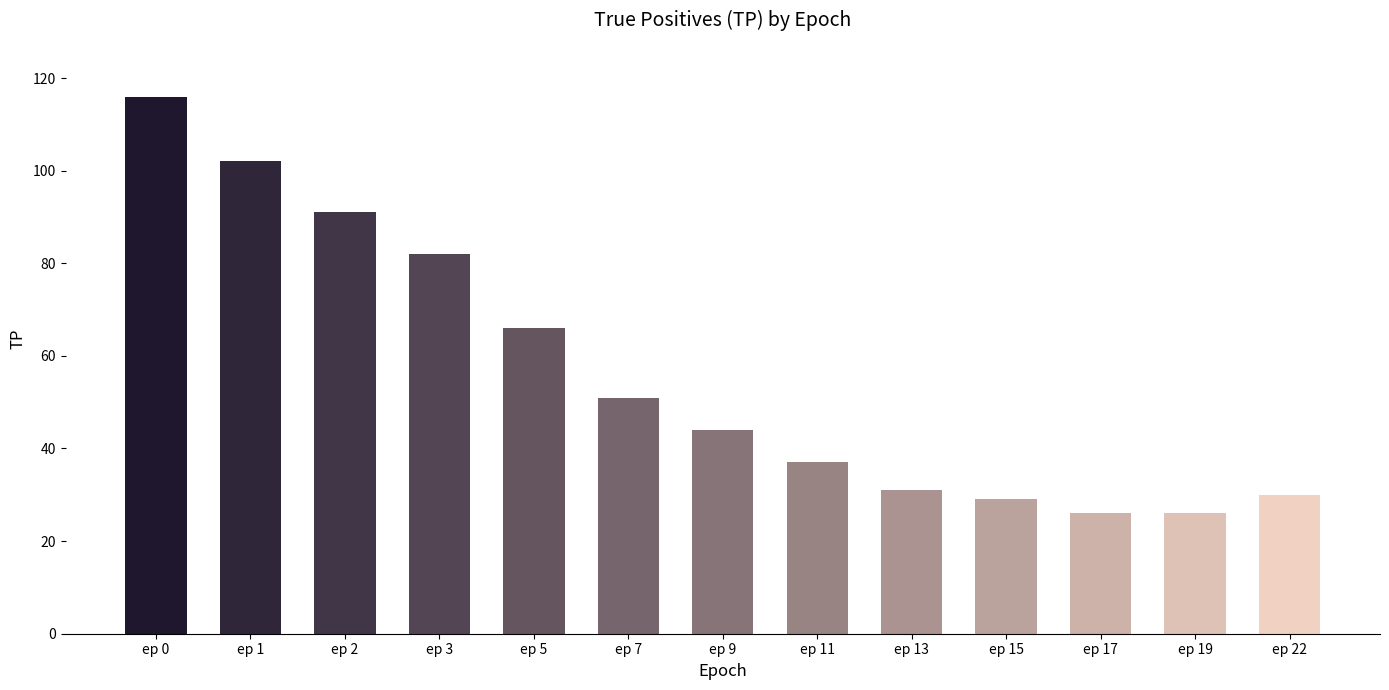

Where is the data nearest to the value 71?

ep 5